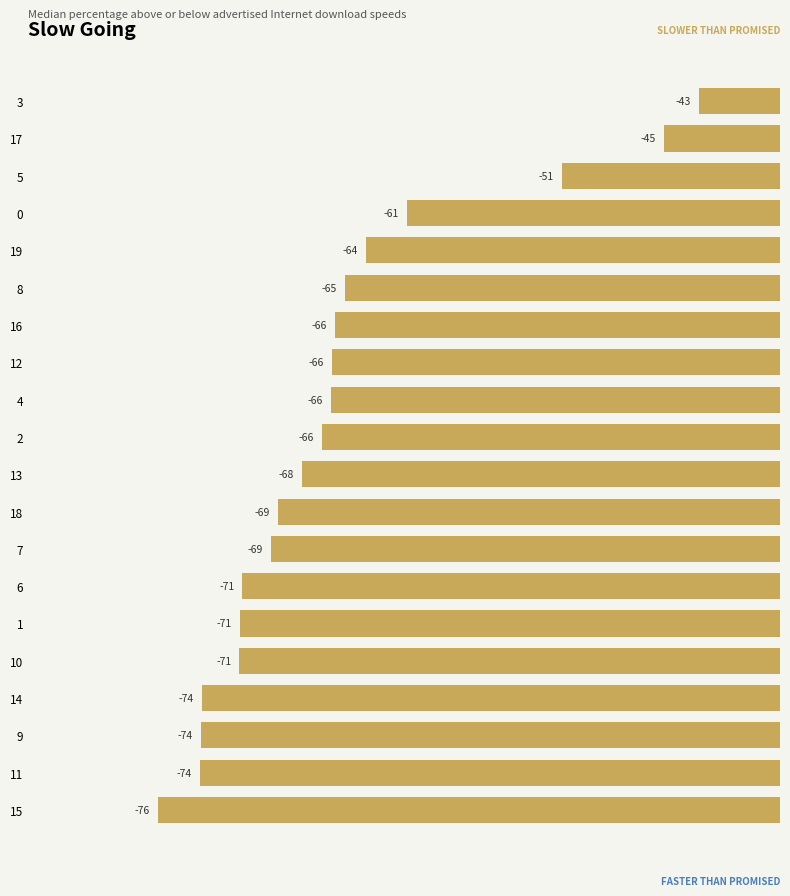

True or false: the data shows -73.7 at 14.

True